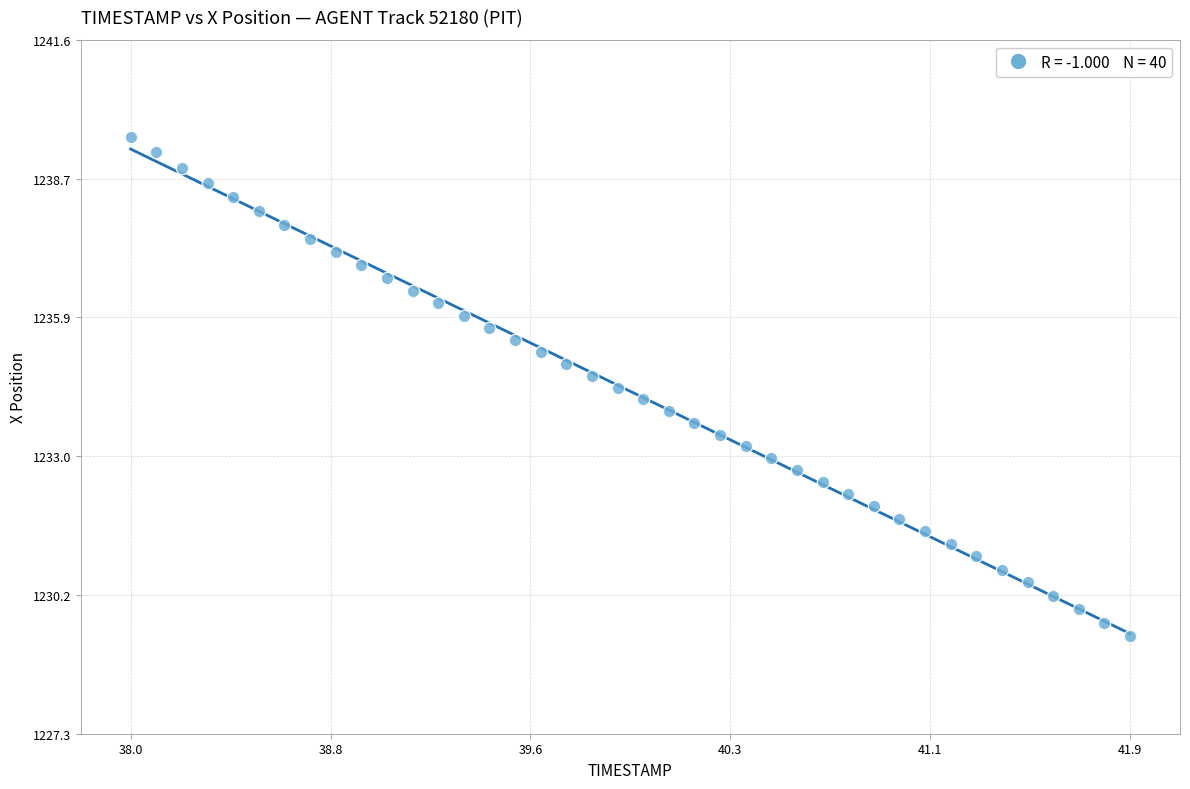

What is the range of Y values (max minus min)?

10.2